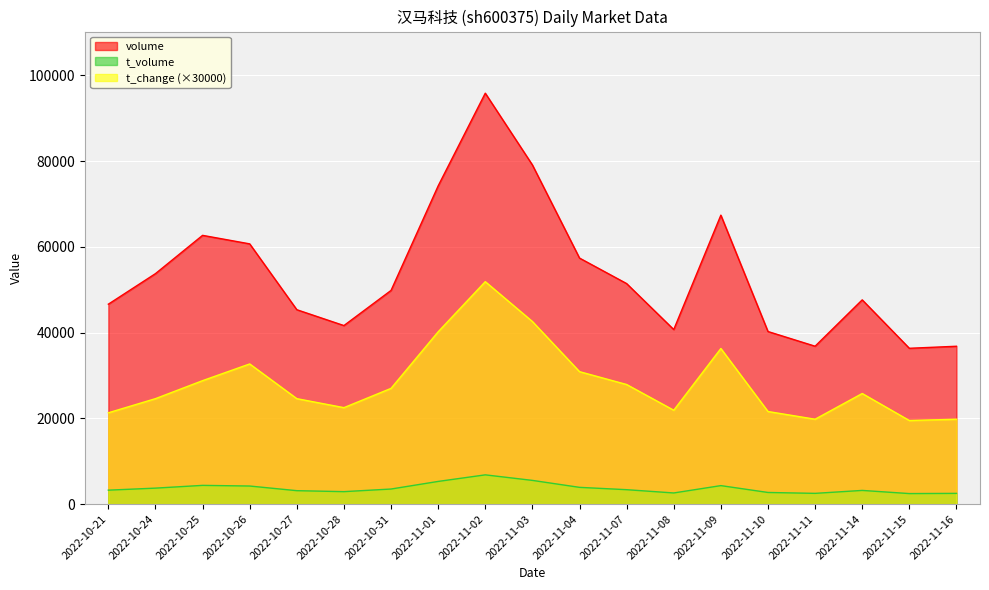

At which label does t_volume reach its minimum?

2022-11-15